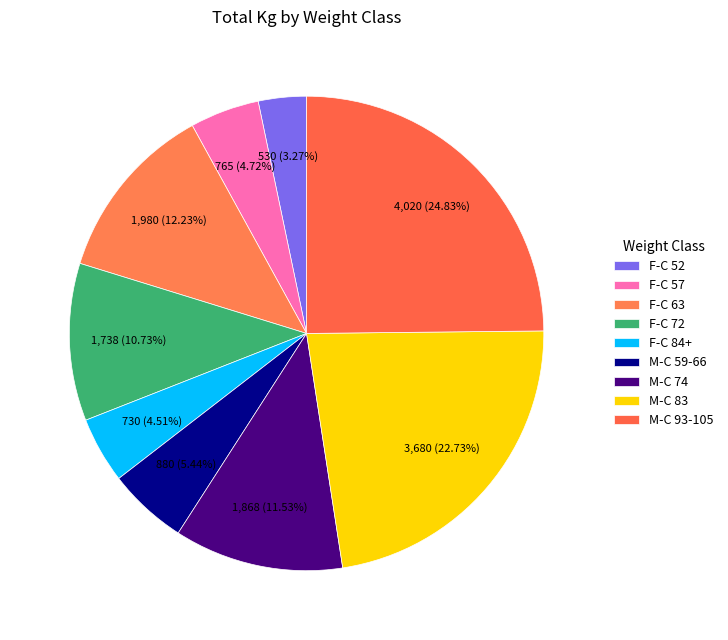

Count the number of slices in the pie.

9